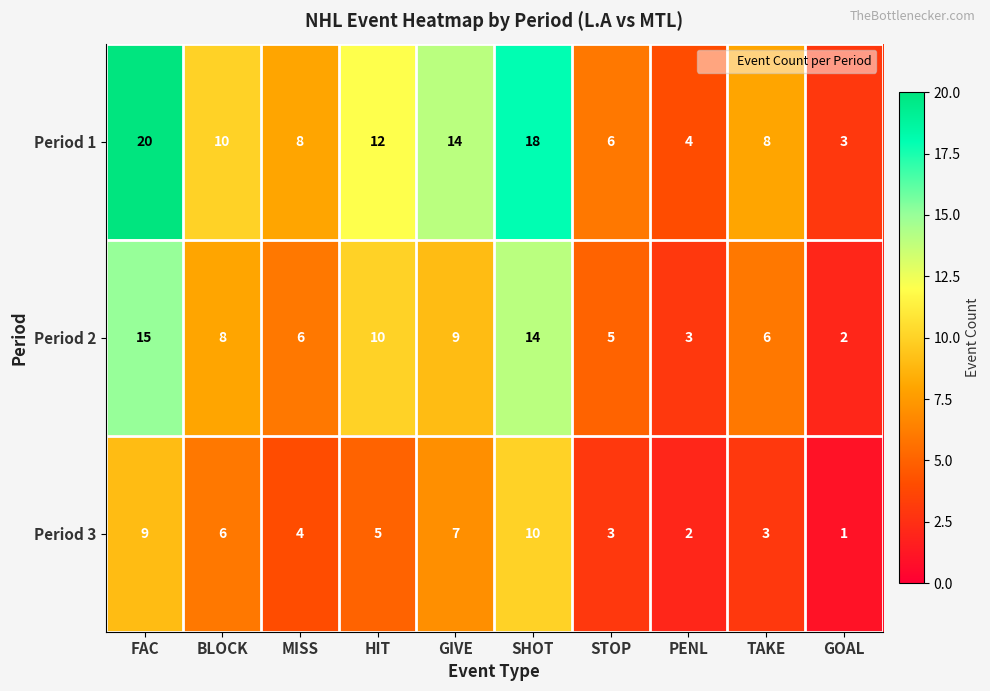

The value of Period 3 at STOP is 5. True or false?

False